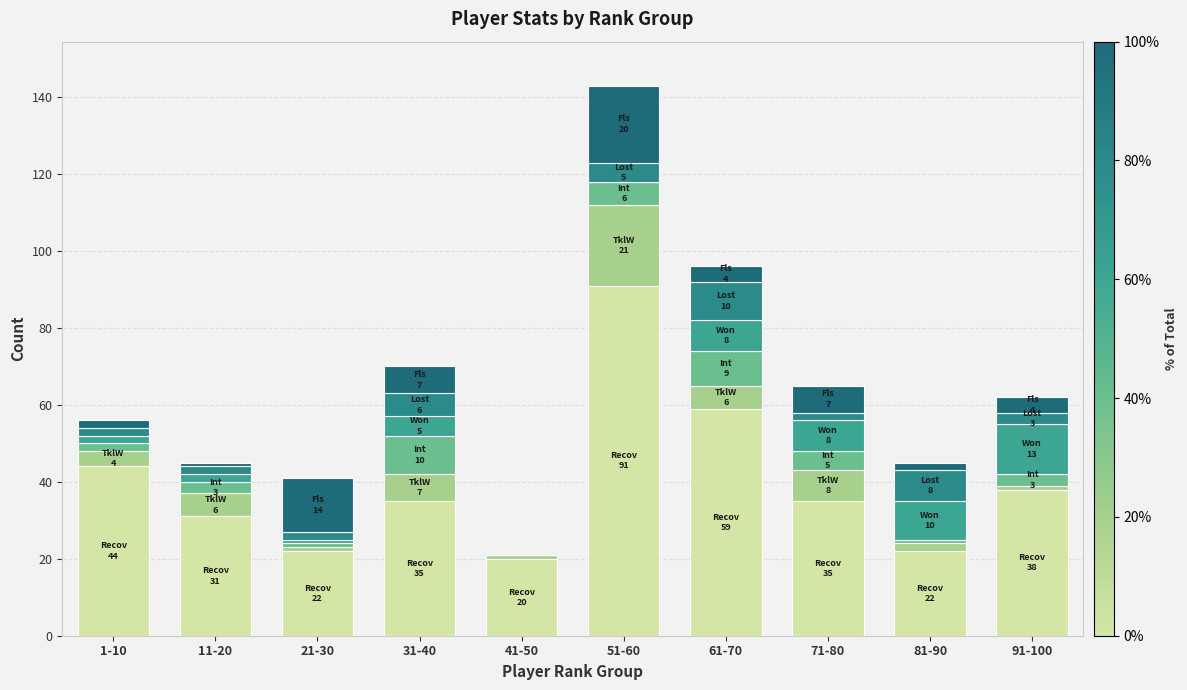

Which has a higher value, 71-80 or 1-10?

1-10